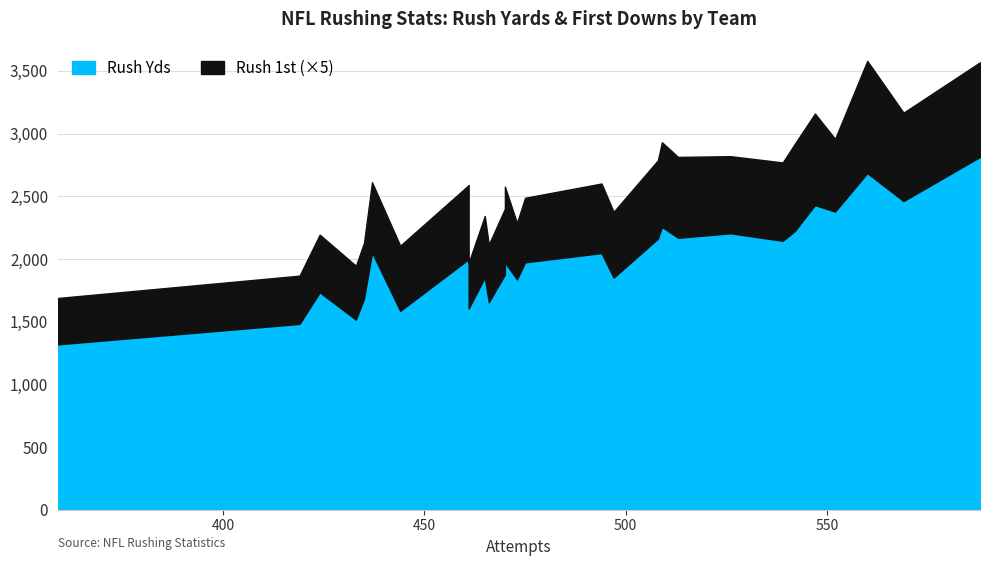

How many interior local peaks does the Rush Yds series have?

9